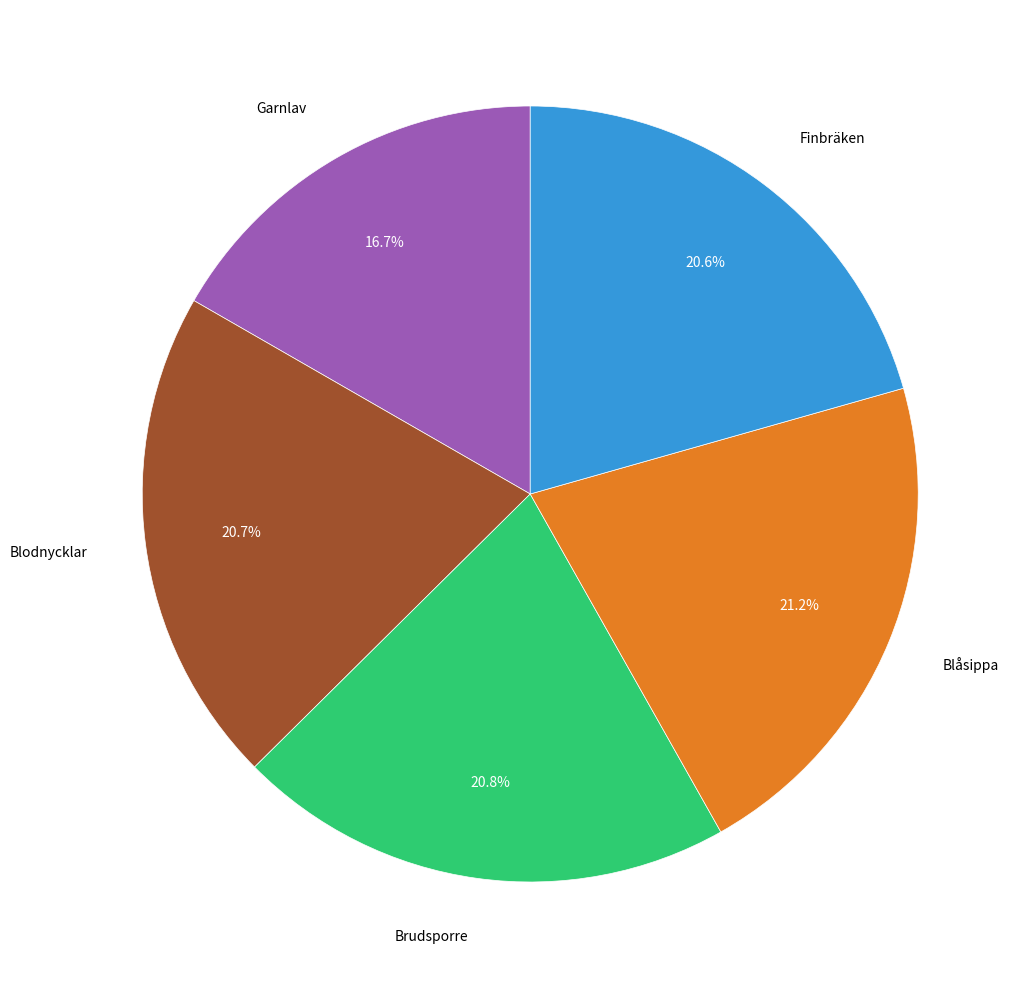

To the nearest percent, what is the combined percentage of Blodnycklar and Blåsippa?

42%